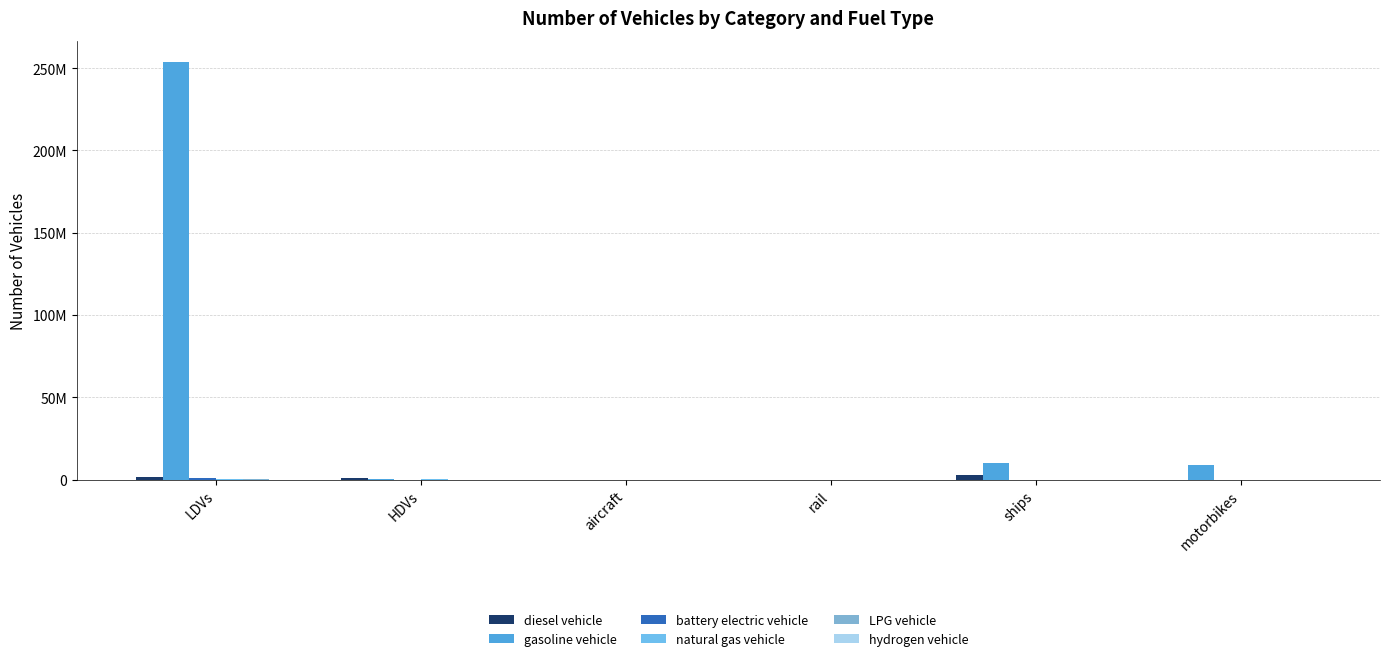

Between ships and motorbikes, which series saw the biggest shift?

diesel vehicle